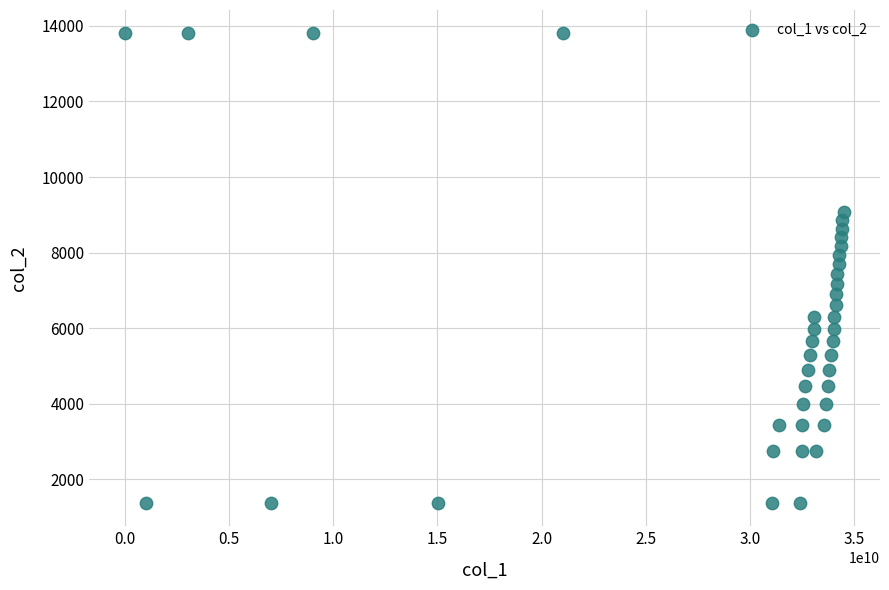

What is the range of X values (max minus min)?

34473555565